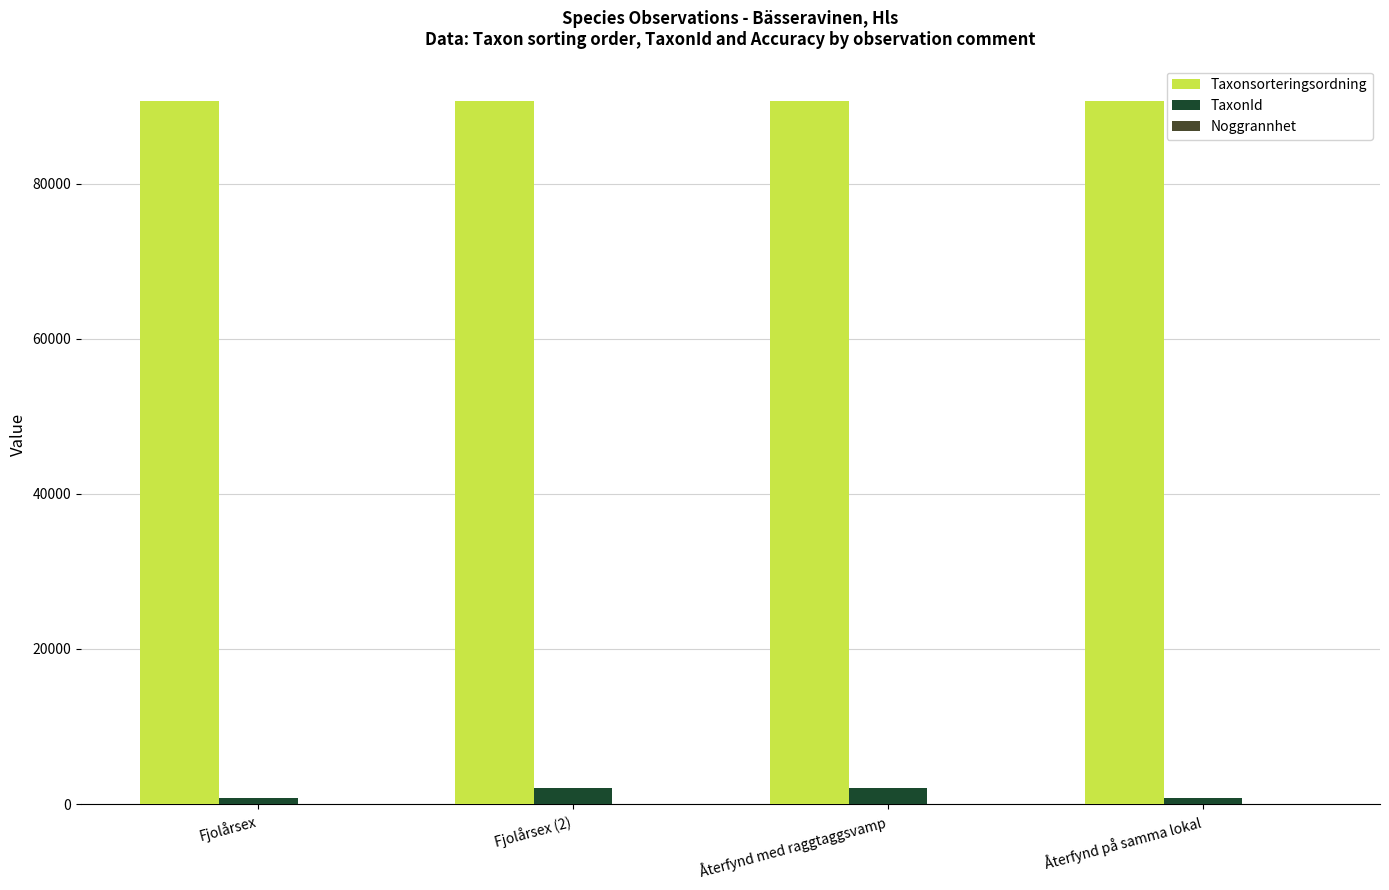

Is the value of TaxonId at Återfynd med raggtaggsvamp greater than the value of Taxonsorteringsordning at Återfynd på samma lokal?

No